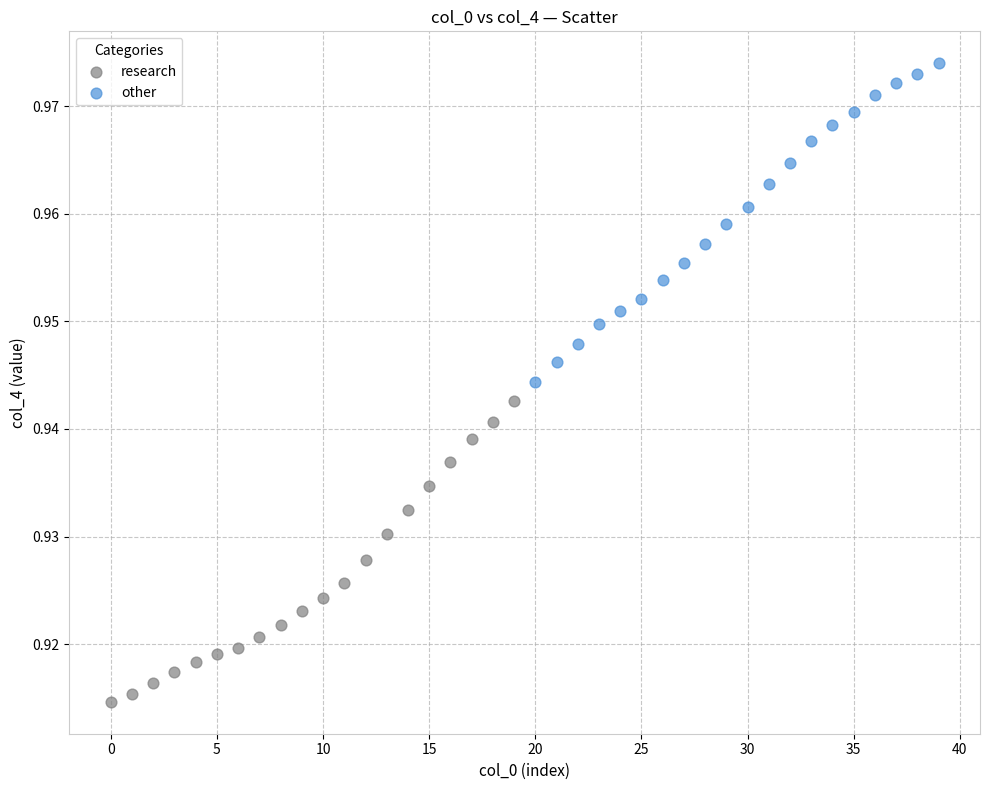

Which series reaches the minimum Y coordinate?

research